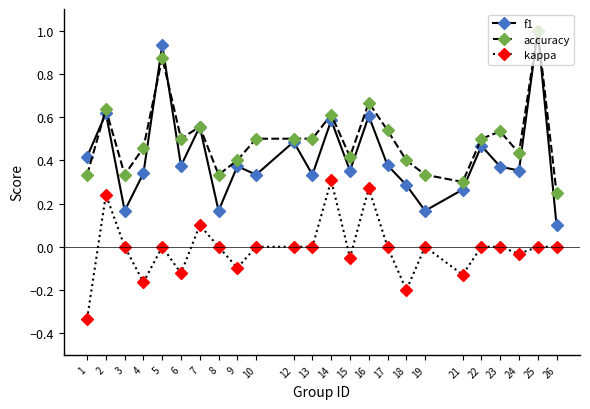

True or false: f1 has a value of 0.6 at 13.

False